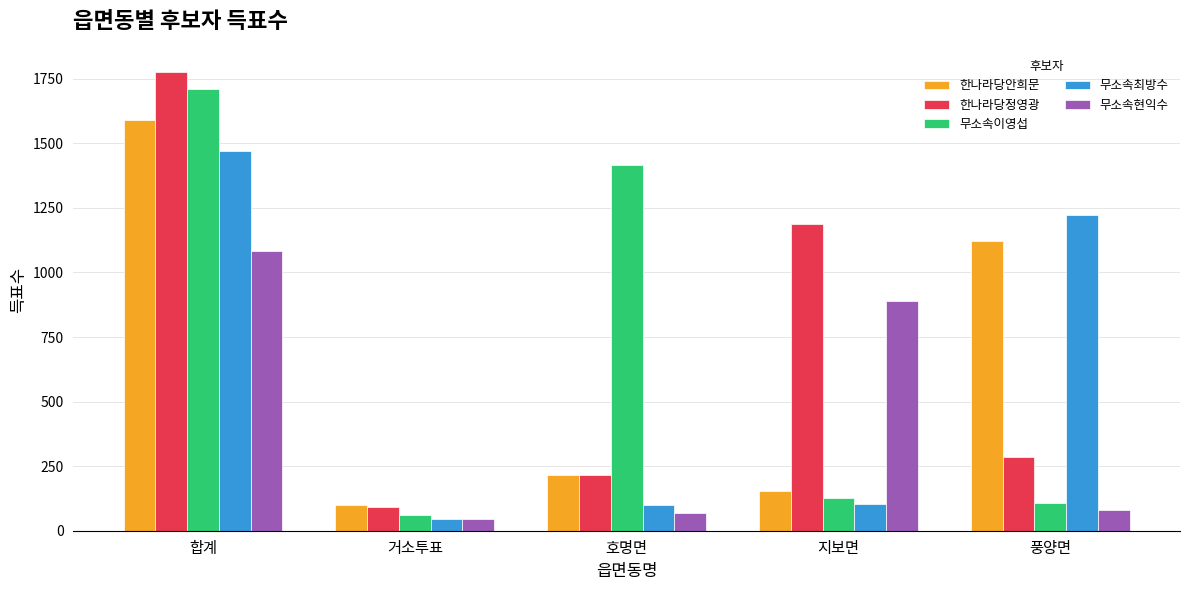

What is the sum of all 무소속최방수 values?

2938